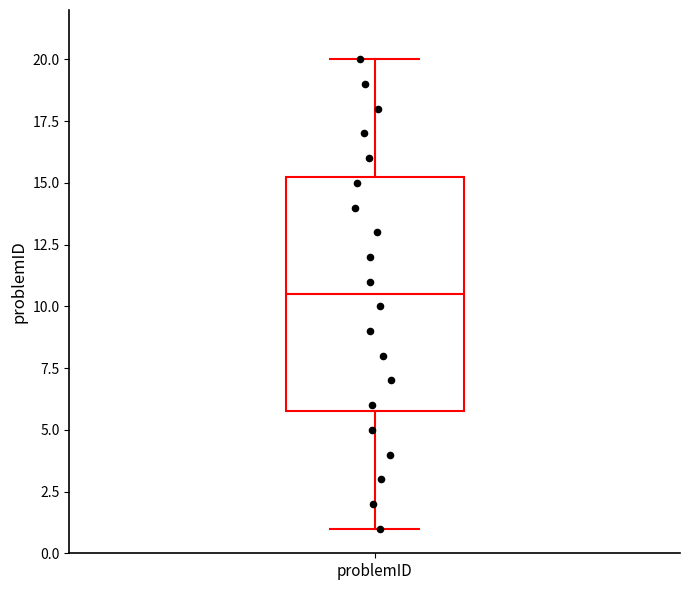

Read this box plot against the y-axis: the position of the median line, the range covered by the box, and the ends of both whiskers. The values are not printed on the chart, so give them approximately, as read against the axis.

median 10.5, box 6.0 to 15.5, whiskers 1.0 to 20.0